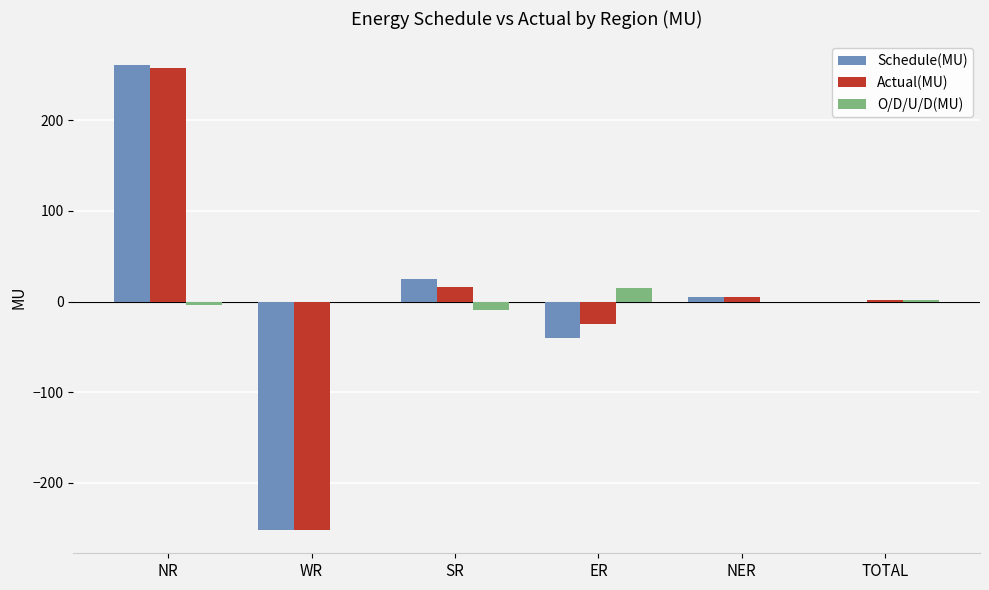

What is the maximum value for Actual(MU)?

257.6